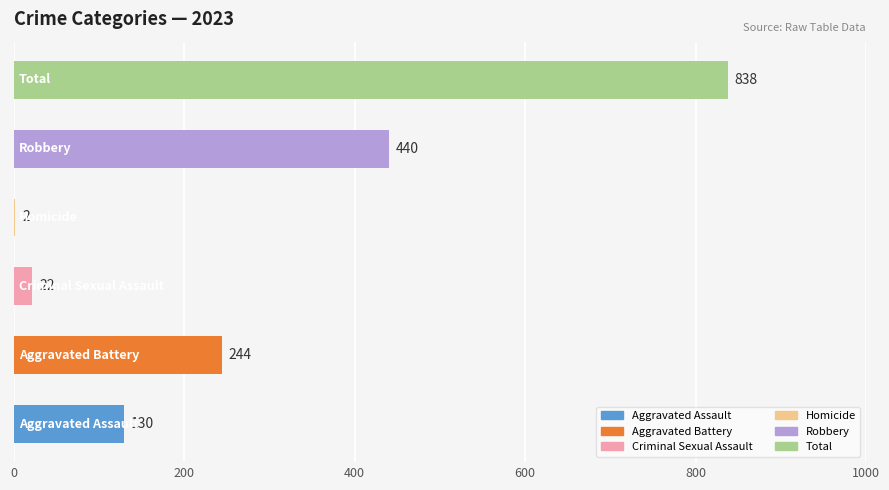

What is the sum of all values?

1676